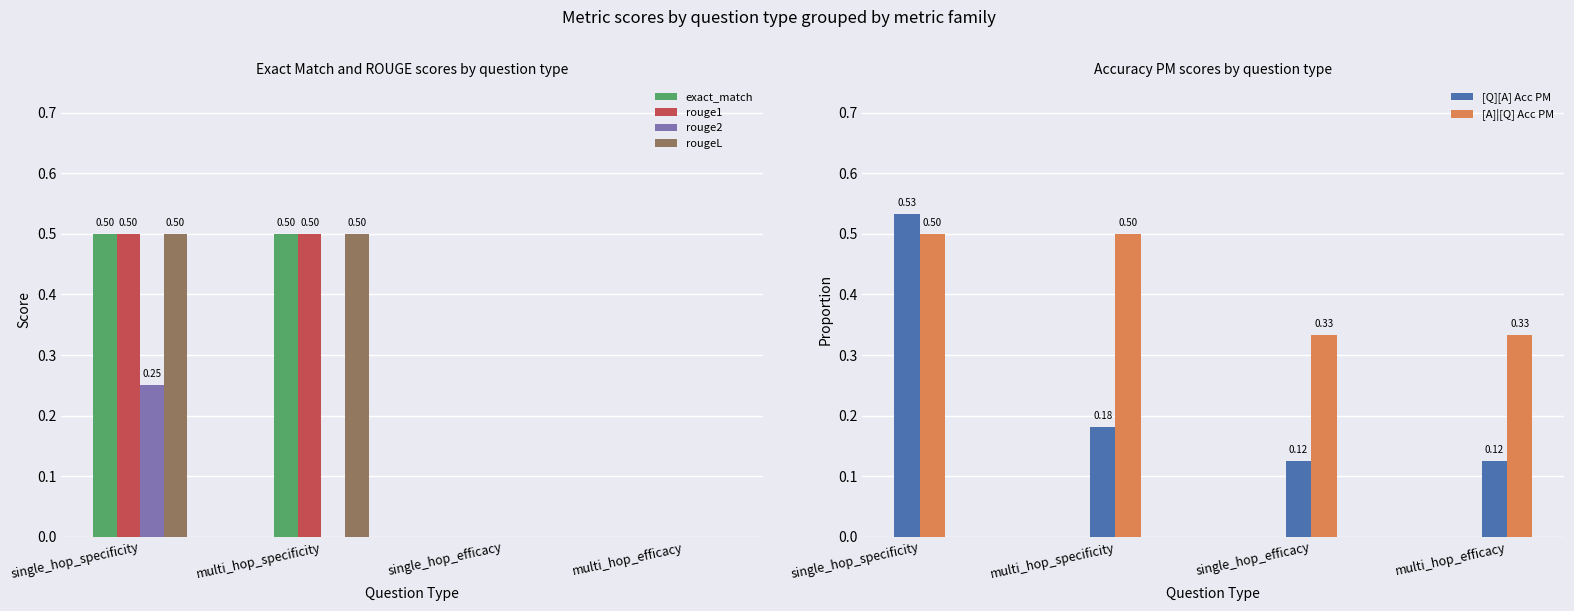

Reading left to right, list all the values displayed in this chart.

exact_match: 0.5	0.5	0.0	0.0
rouge1: 0.5	0.5	0.0	0.0
rouge2: 0.2	0.0	0.0	0.0
rougeL: 0.5	0.5	0.0	0.0
[Q][A] Acc PM: 0.5	0.2	0.1	0.1
[A]|[Q] Acc PM: 0.5	0.5	0.3	0.3